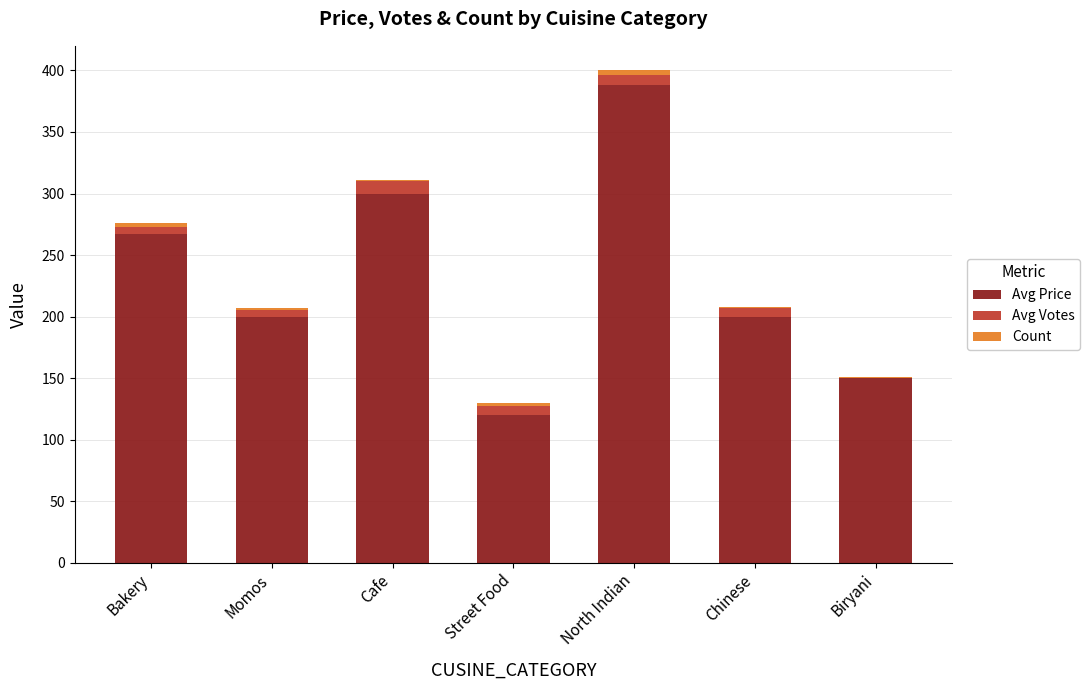

How many data points does each series have?

7